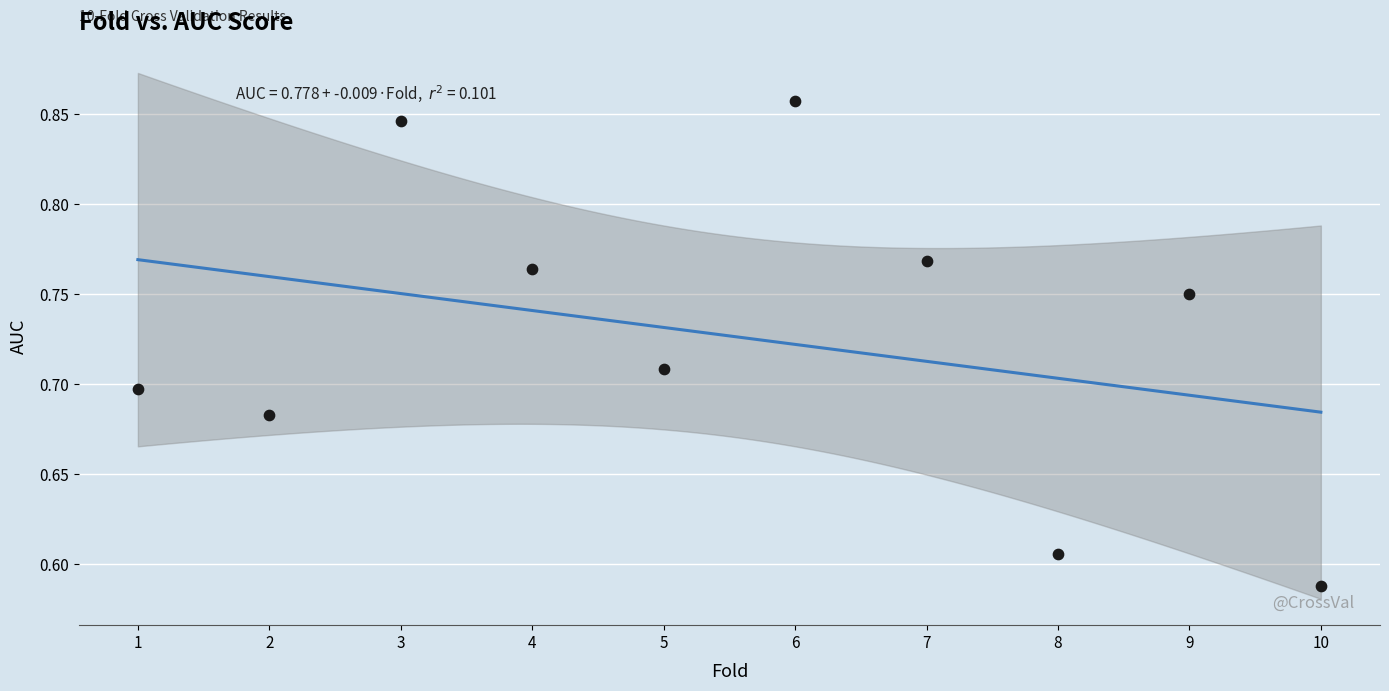

What is the range of Y values (max minus min)?

0.3